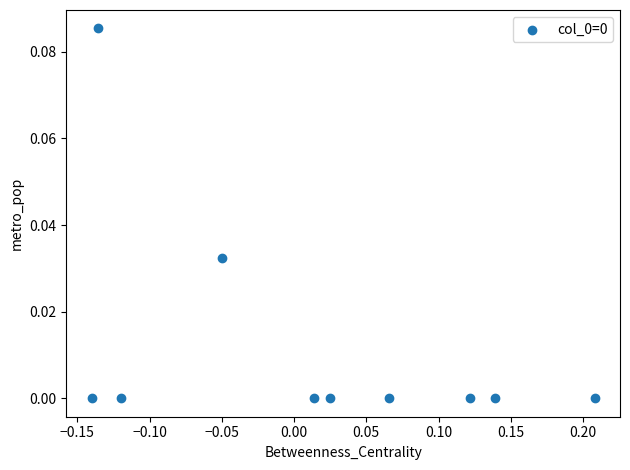

What is the range of X values (max minus min)?

0.3